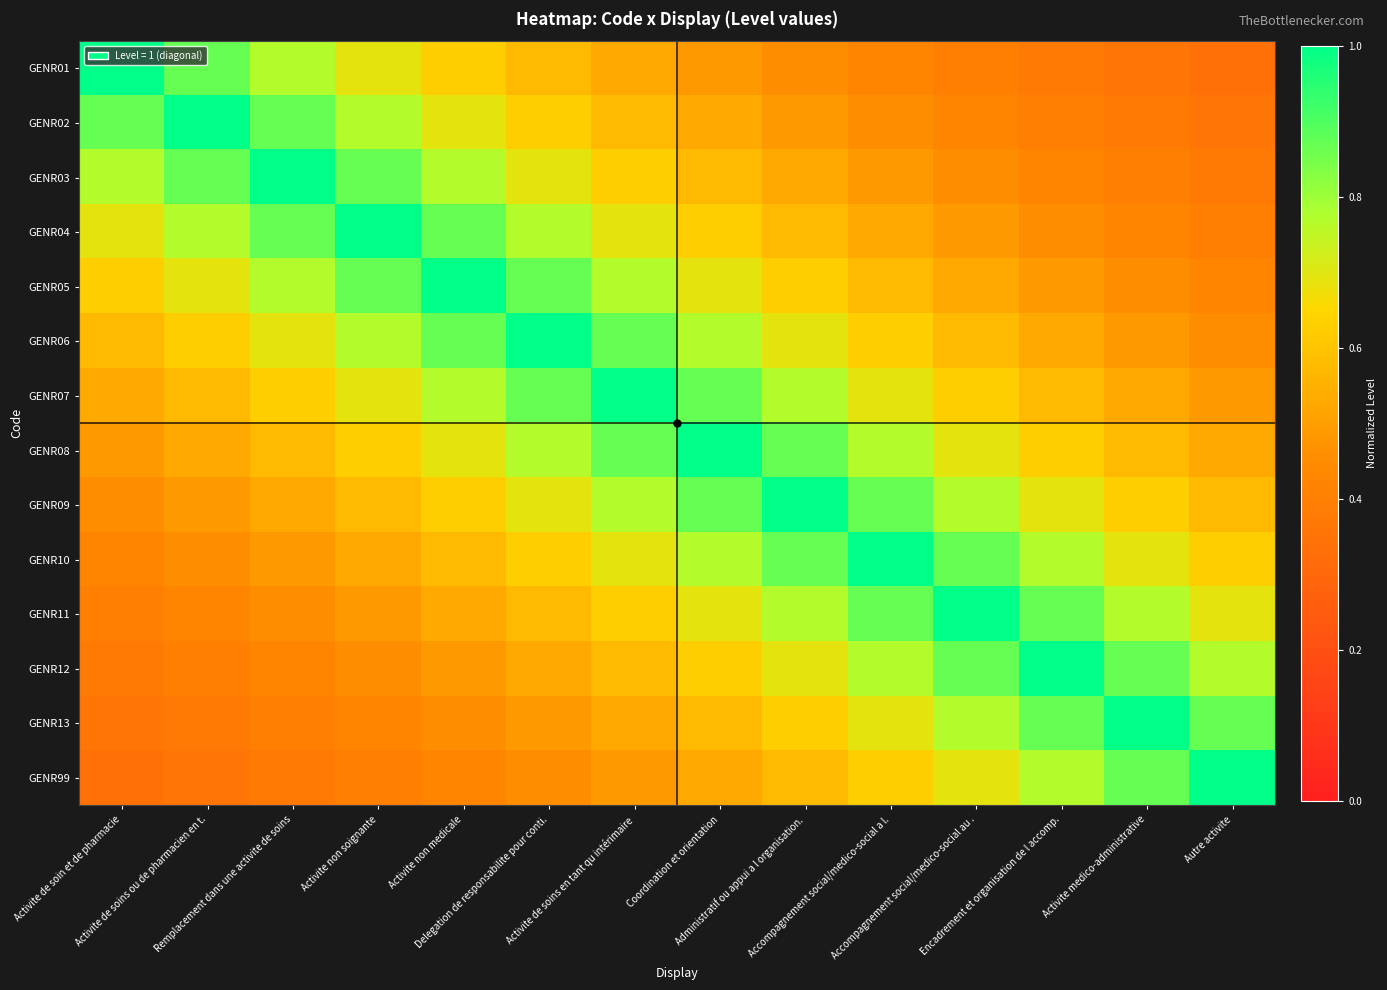

Rank the series at Activite non soignante from highest to lowest value.

GENR04, GENR03, GENR05, GENR02, GENR06, GENR01, GENR07, GENR08, GENR09, GENR10, GENR11, GENR12, GENR13, GENR99